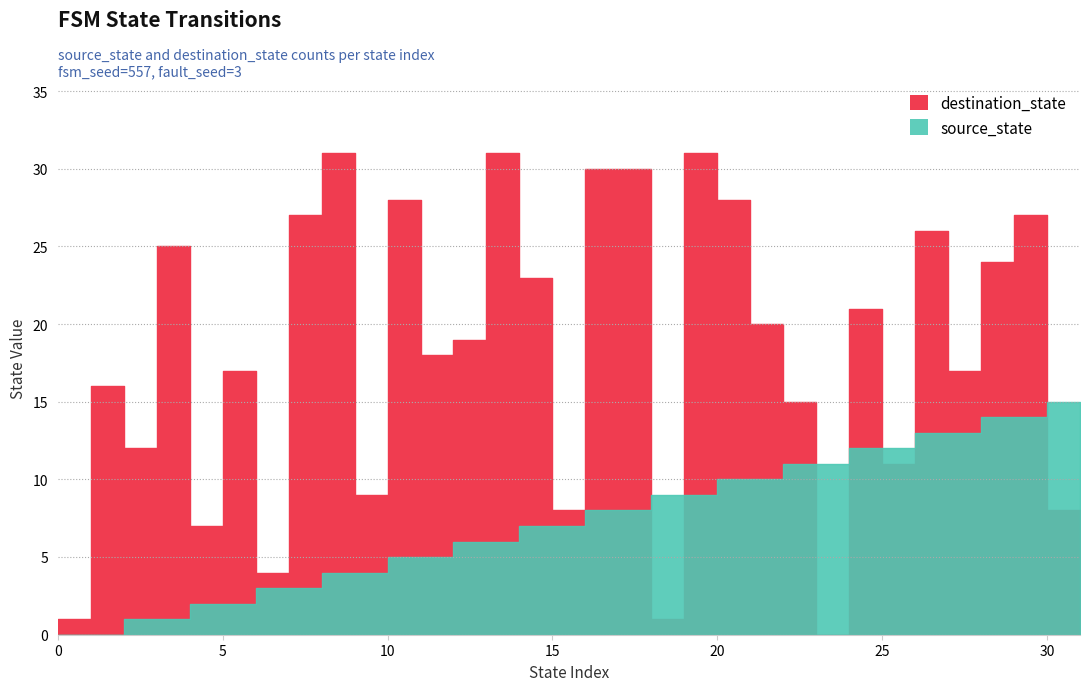

Which category has the highest value in the destination_state series?

8